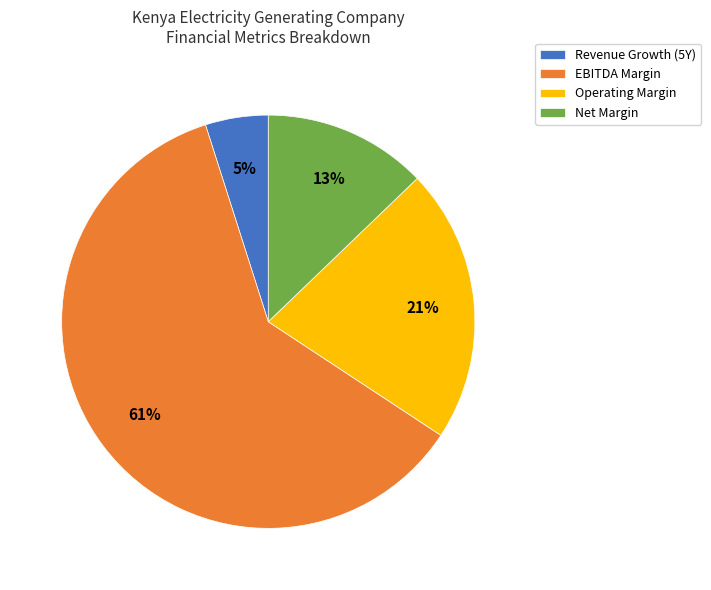

Is there any slice that represents more than half of the pie?

Yes